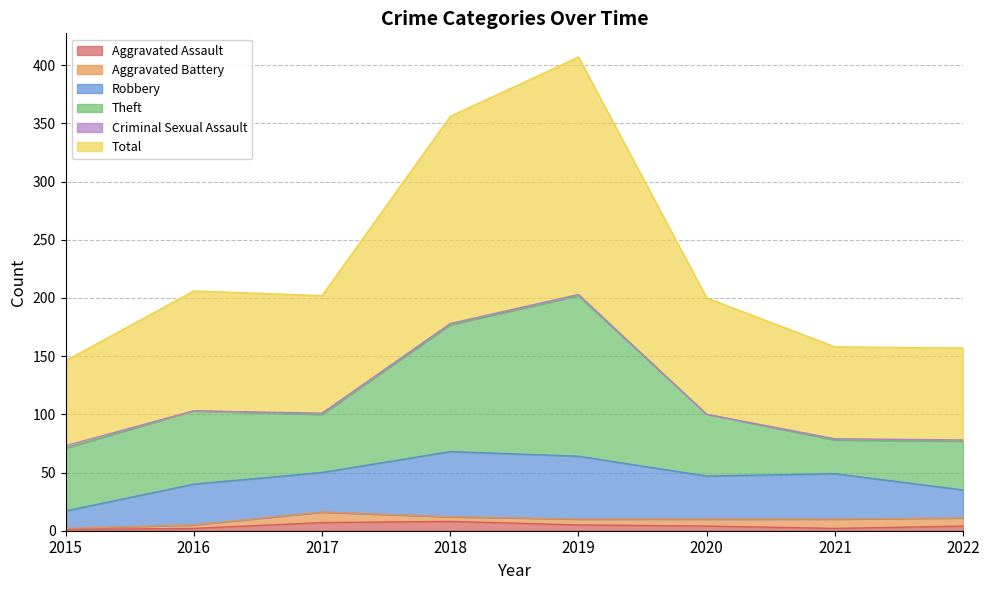

At which category is the sum across all series the highest?

2019